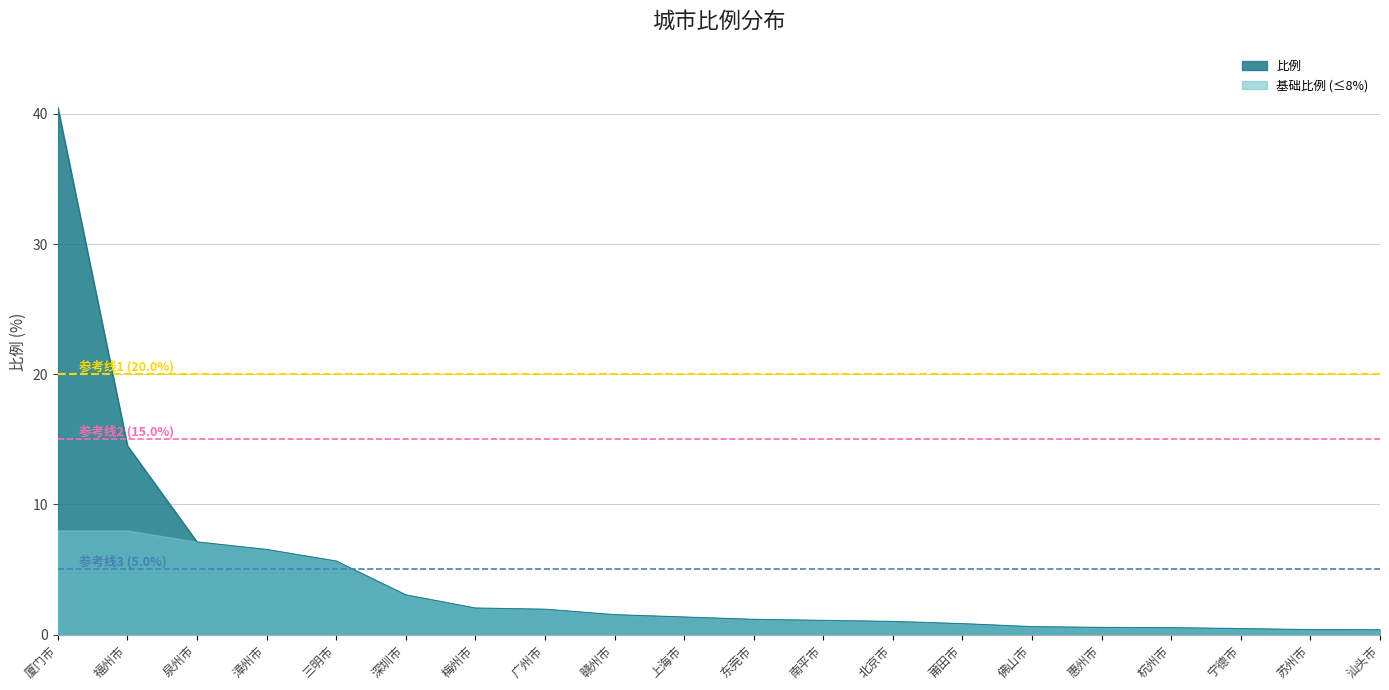

Reading right to left, transcribe all the data shown in this chart.

汕头市=0.4	苏州市=0.4	宁德市=0.5	杭州市=0.5	惠州市=0.6	佛山市=0.6	莆田市=0.8	北京市=1.0	南平市=1.1	东莞市=1.2	上海市=1.4	赣州市=1.5	广州市=1.9	梅州市=2.0	深圳市=3.0	三明市=5.7	漳州市=6.5	泉州市=7.1	福州市=14.5	厦门市=40.5